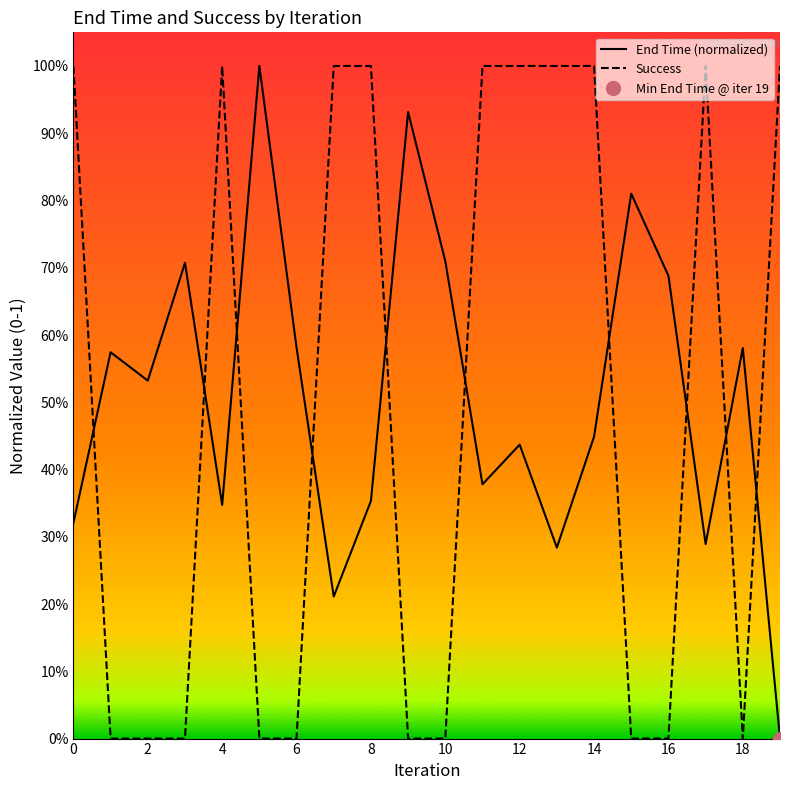

What is the average value of the Success series?

0.5